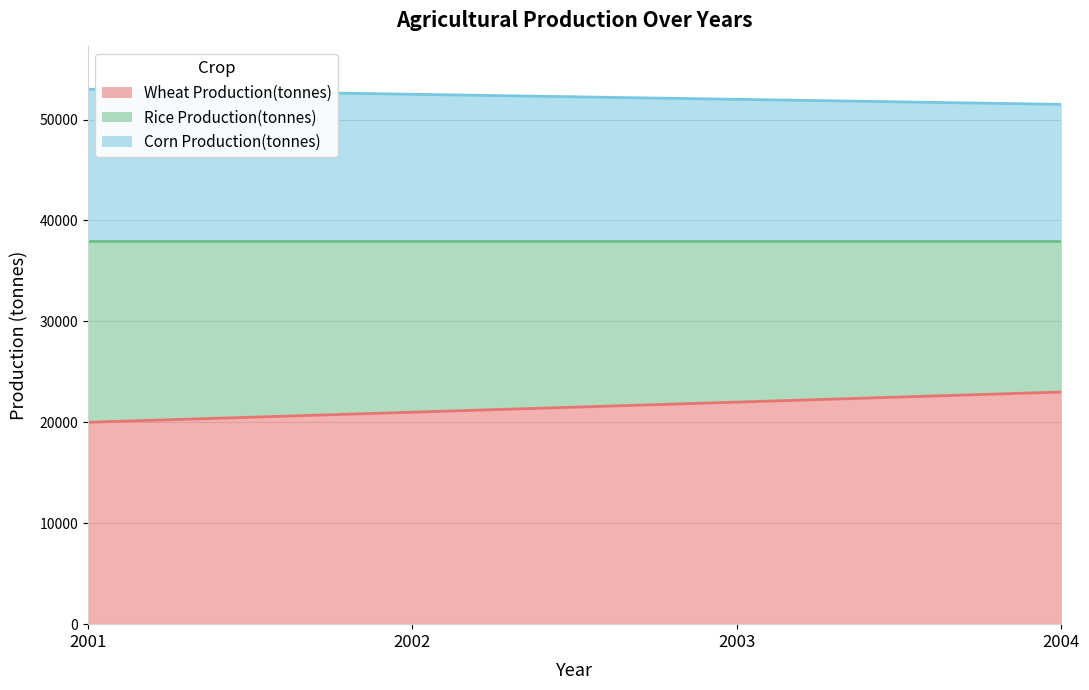

What is the difference between the maximum and minimum values in the Rice Production(tonnes) series?

1500